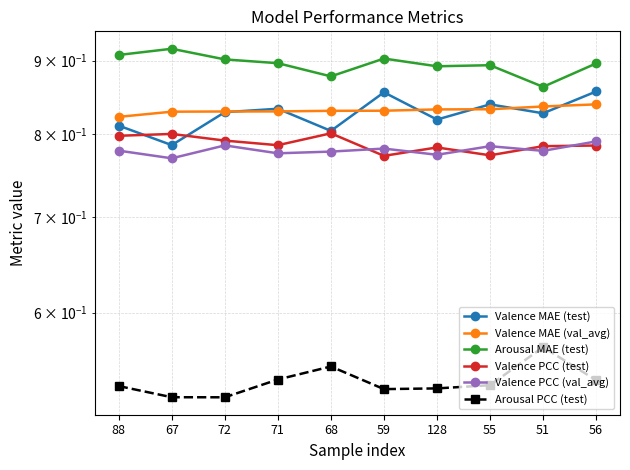

What is the smallest value displayed?

0.5